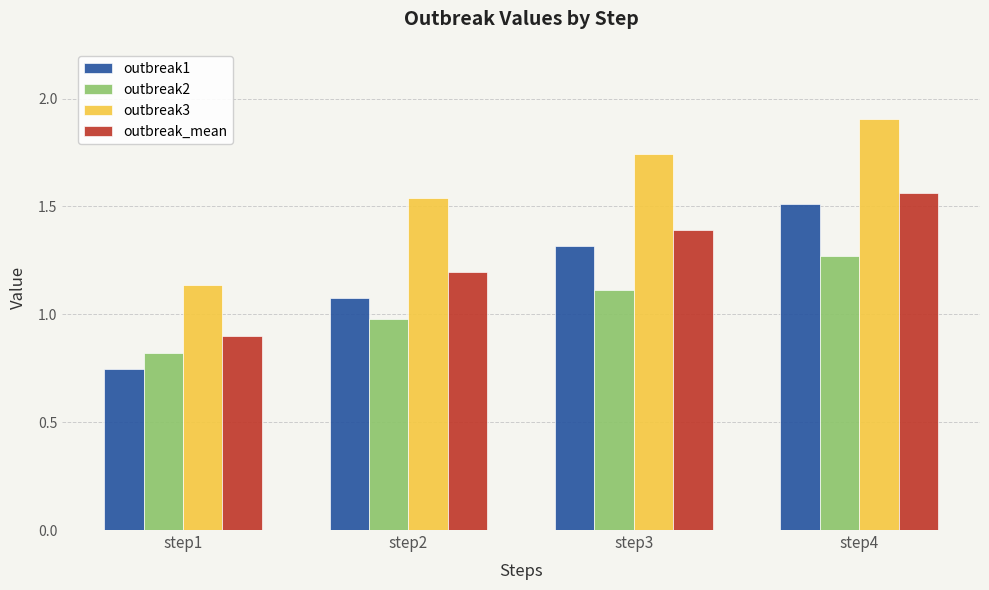

Rank the series by their maximum value, from highest to lowest.

outbreak3, outbreak_mean, outbreak1, outbreak2